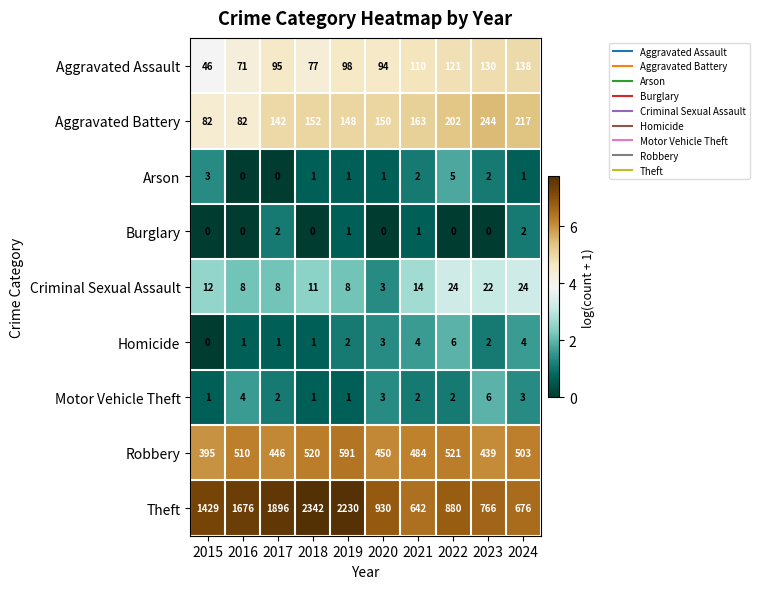

What is the greatest value displayed?

2342